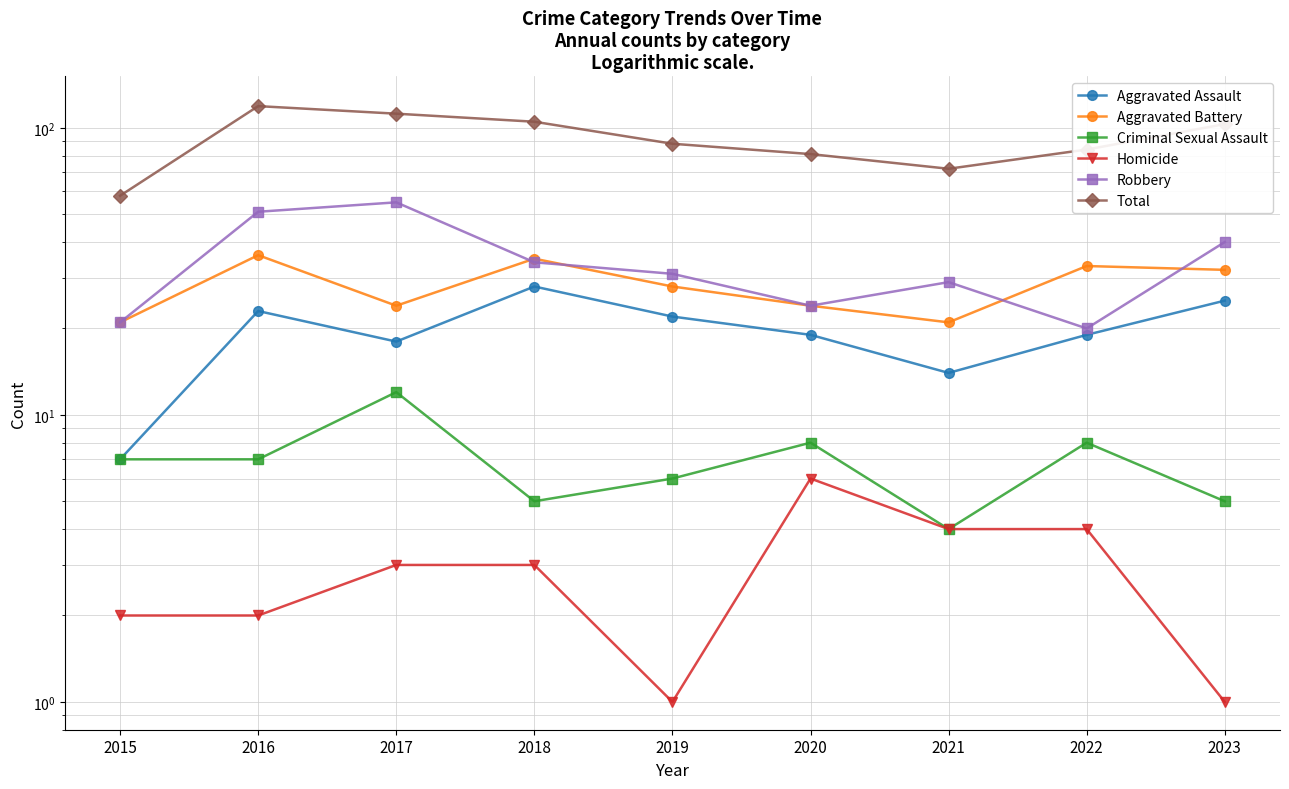

Where is Criminal Sexual Assault nearest to the value 8?

2020